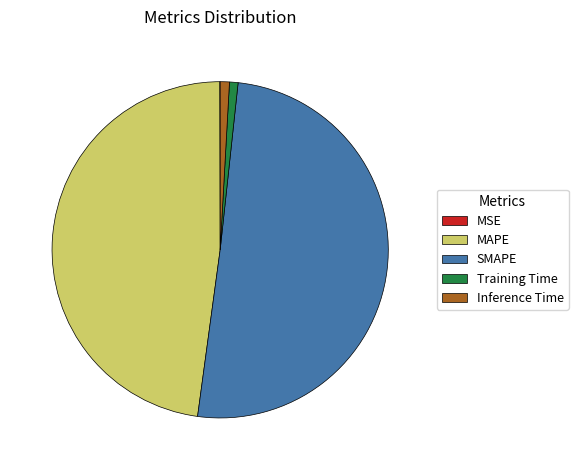

What is the largest slice in the pie chart?

SMAPE